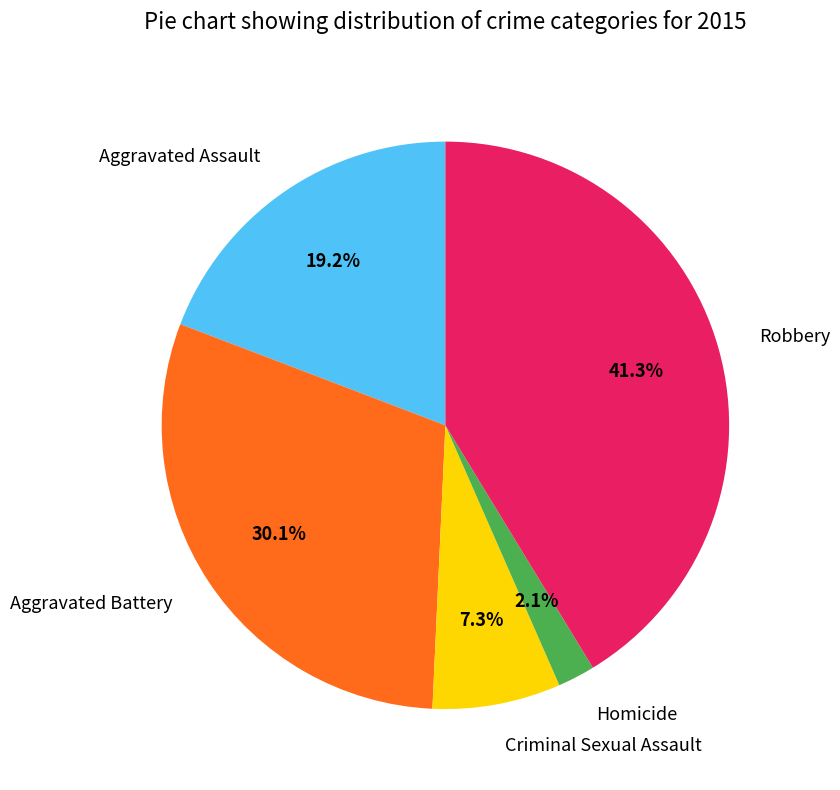

The Robbery slice represents 31% of the pie. True or false?

False